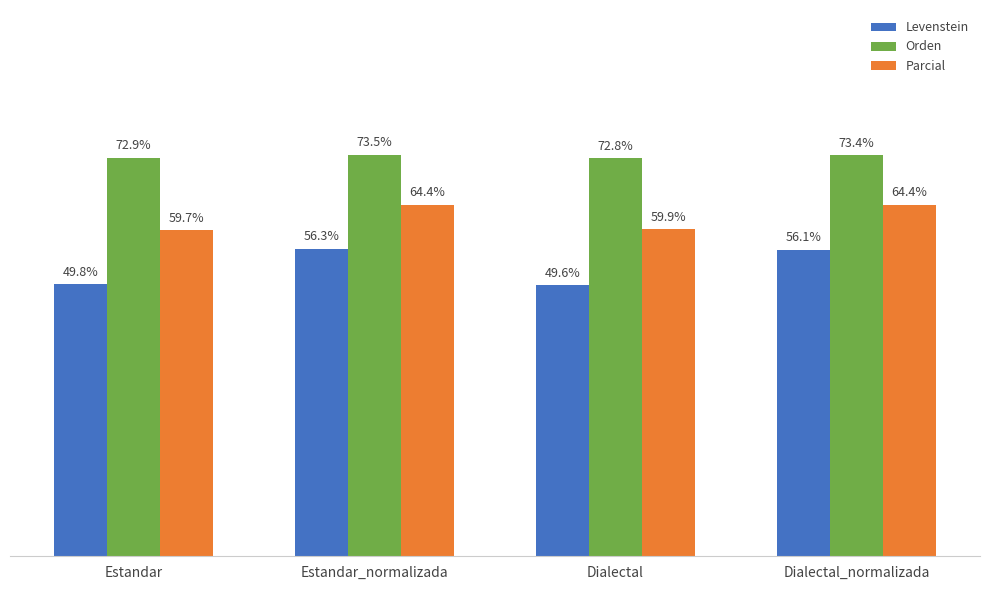

Is the value of Orden at Dialectal_normalizada greater than the value of Levenstein at Estandar?

Yes